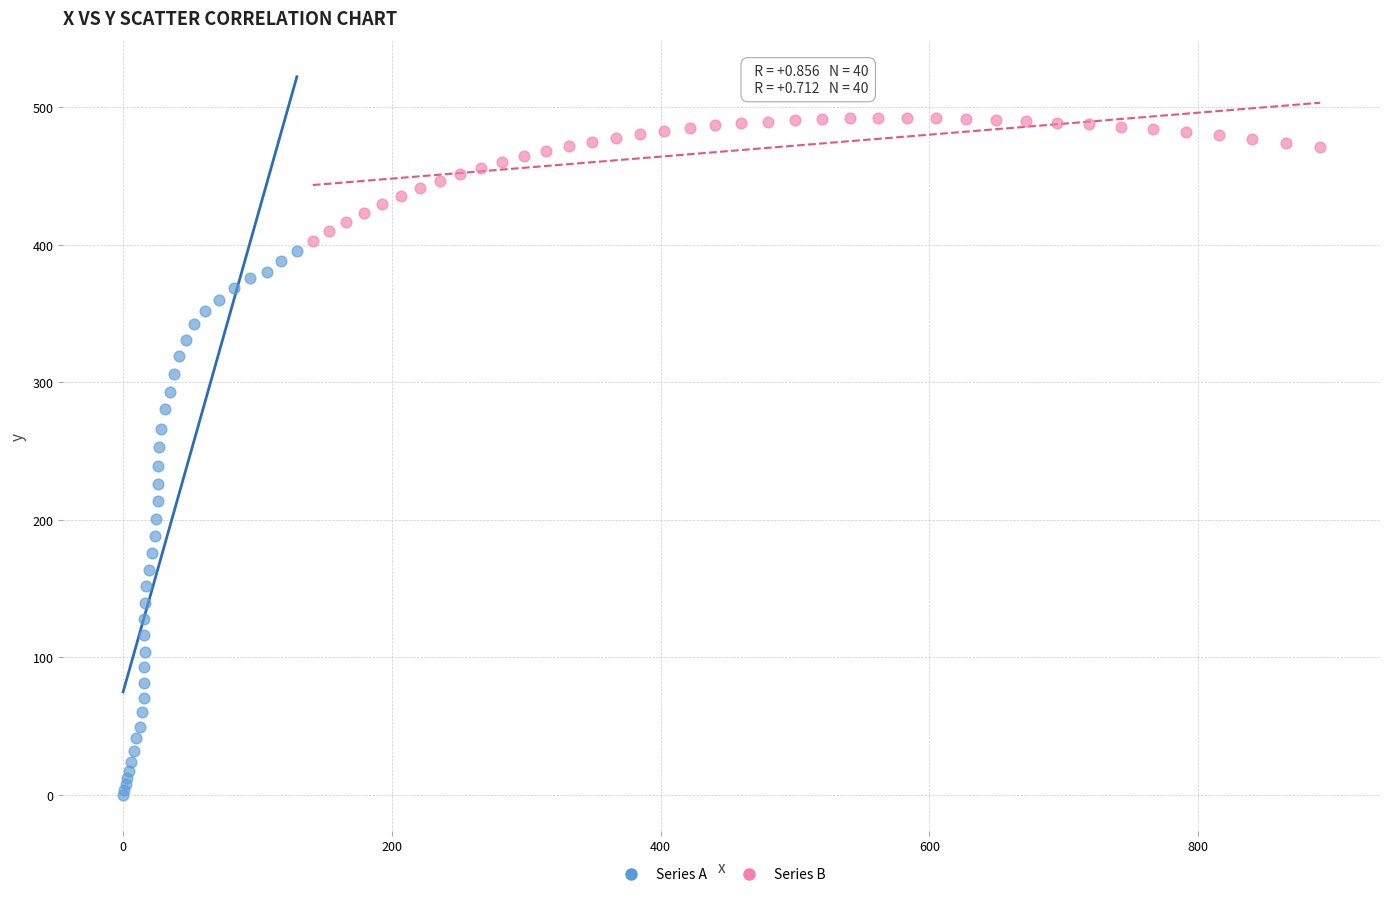

Which series reaches the minimum Y coordinate?

Series A